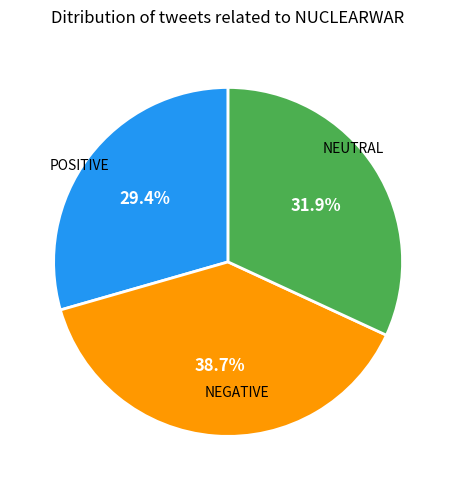

Is there any slice that represents more than half of the pie?

No